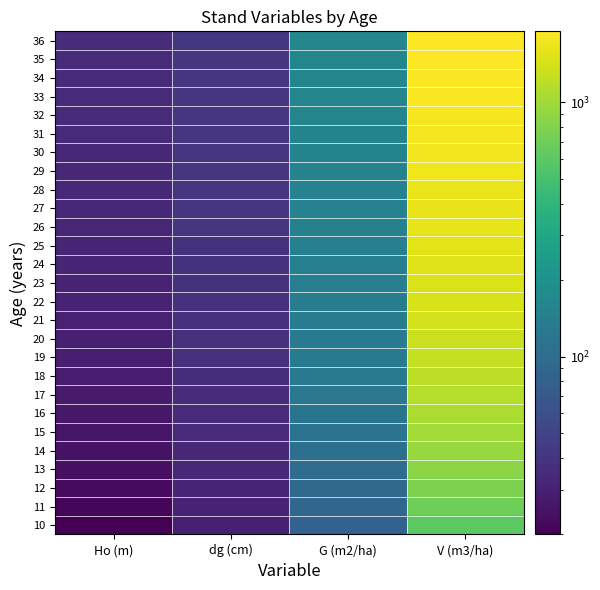

Between Ho (m) and G (m2/ha), which is larger?

G (m2/ha)